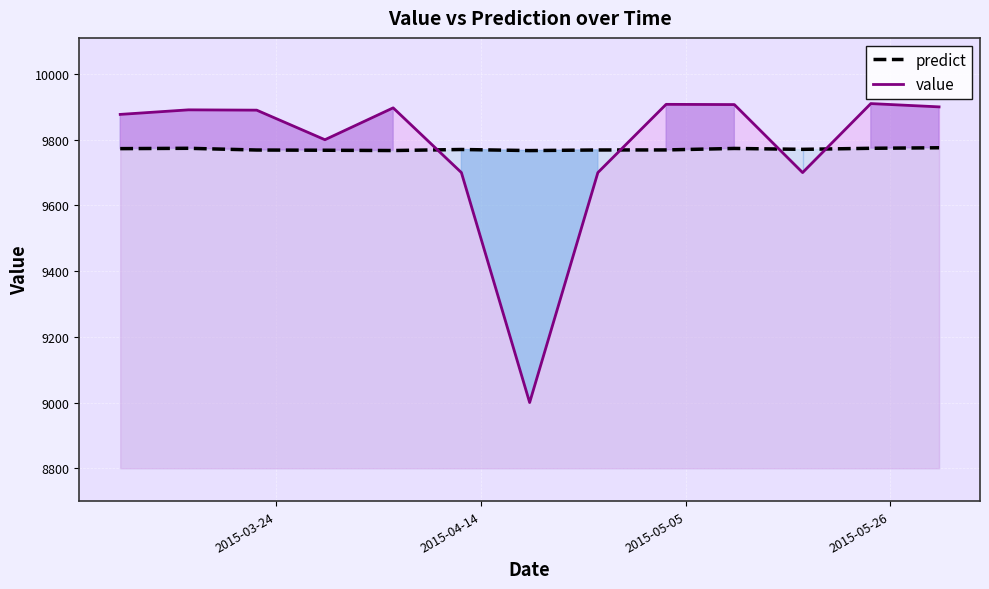

How many intersections are there between value and predict?

4